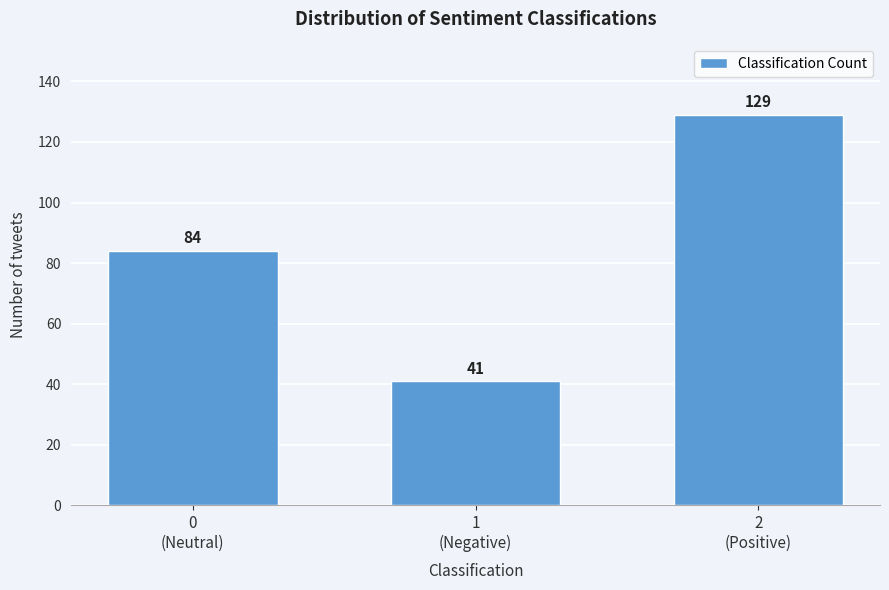

Reading left to right, list all the values displayed in this chart.

84	41	129